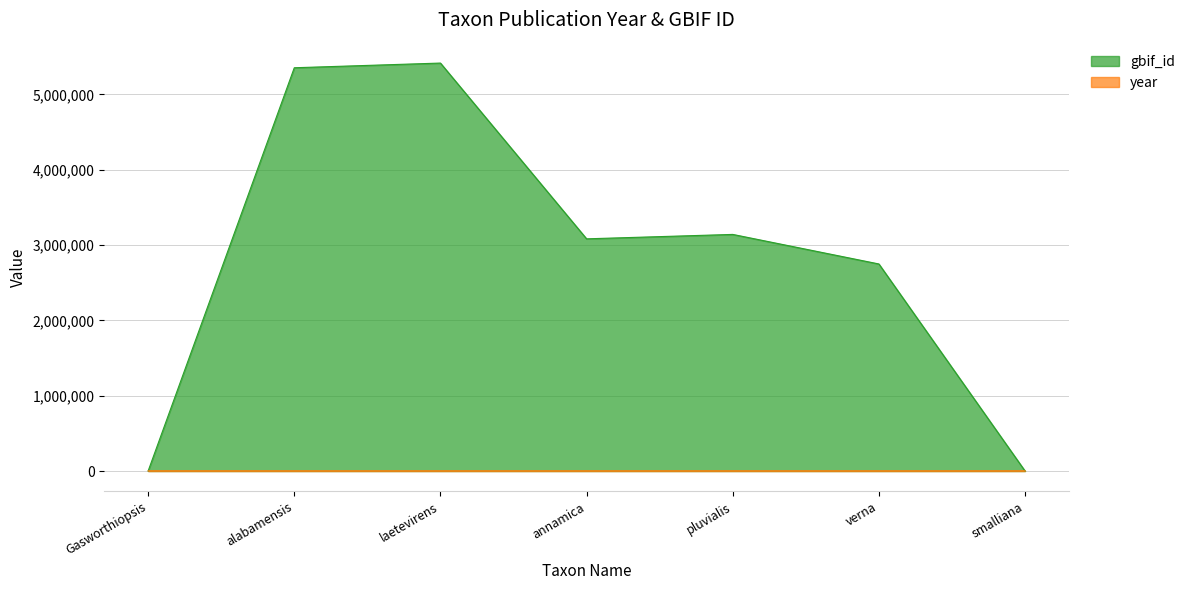

Between which two adjacent categories do year and gbif_id first intersect?

Gasworthiopsis and alabamensis